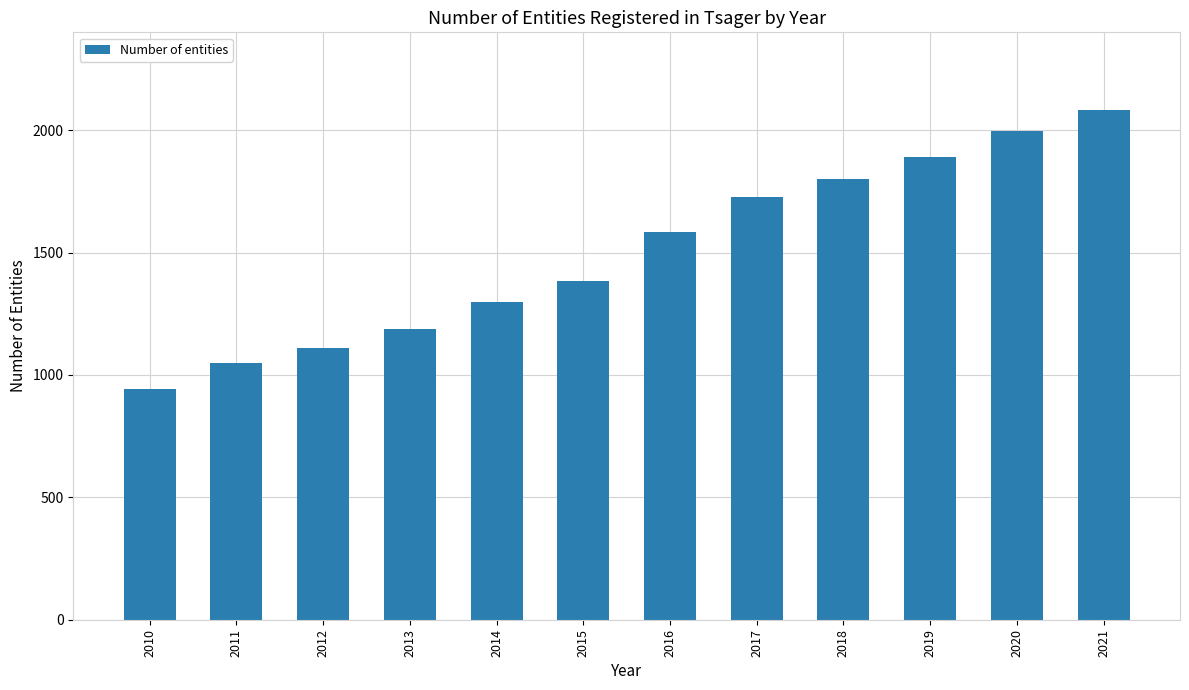

Is it true that the value at 2012 is 582?

False